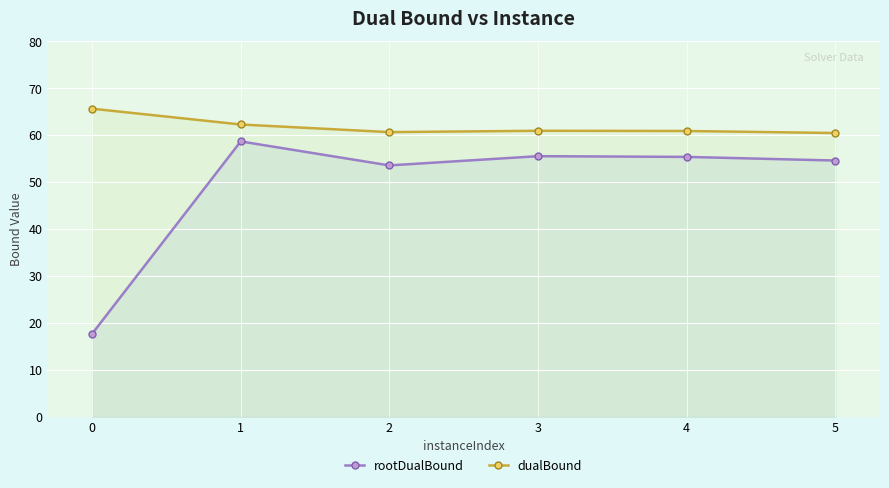

Is the value of dualBound at 3 greater than the value of rootDualBound at 0?

Yes